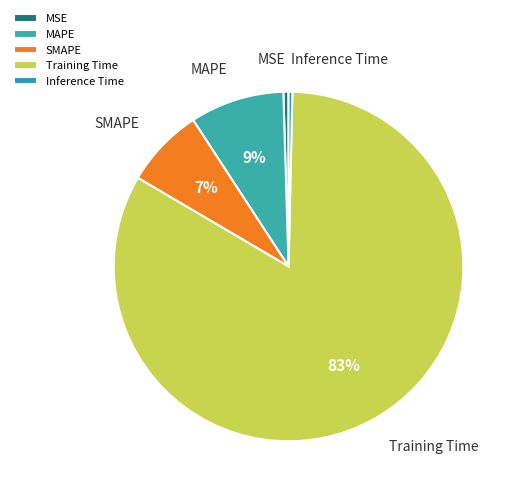

Between MAPE and MSE, which is larger?

MAPE